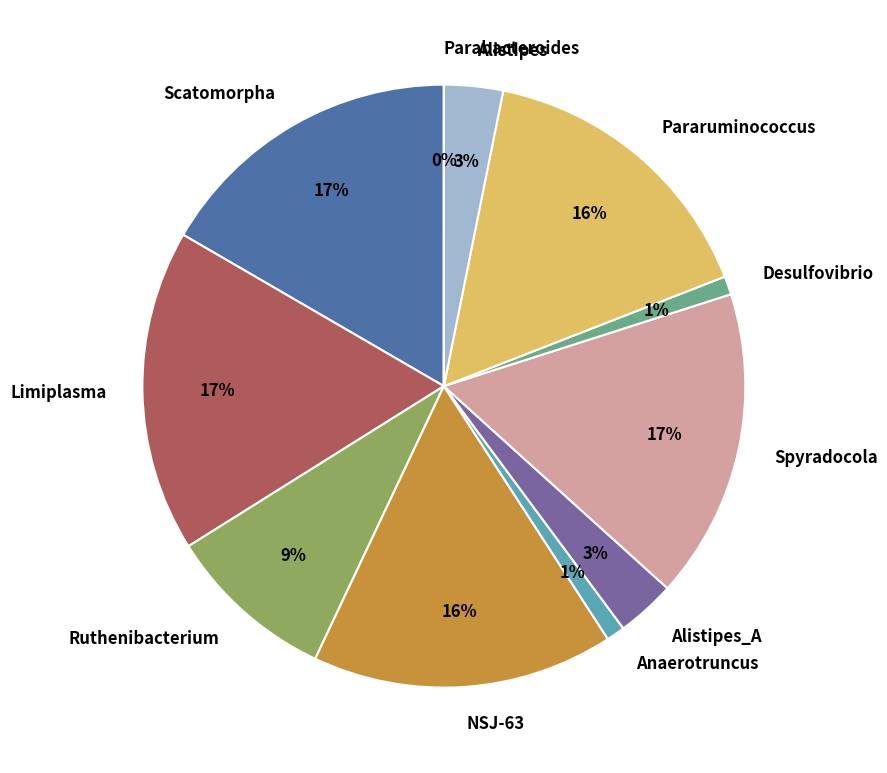

Do Desulfovibrio and Ruthenibacterium together represent more than half of the pie?

No